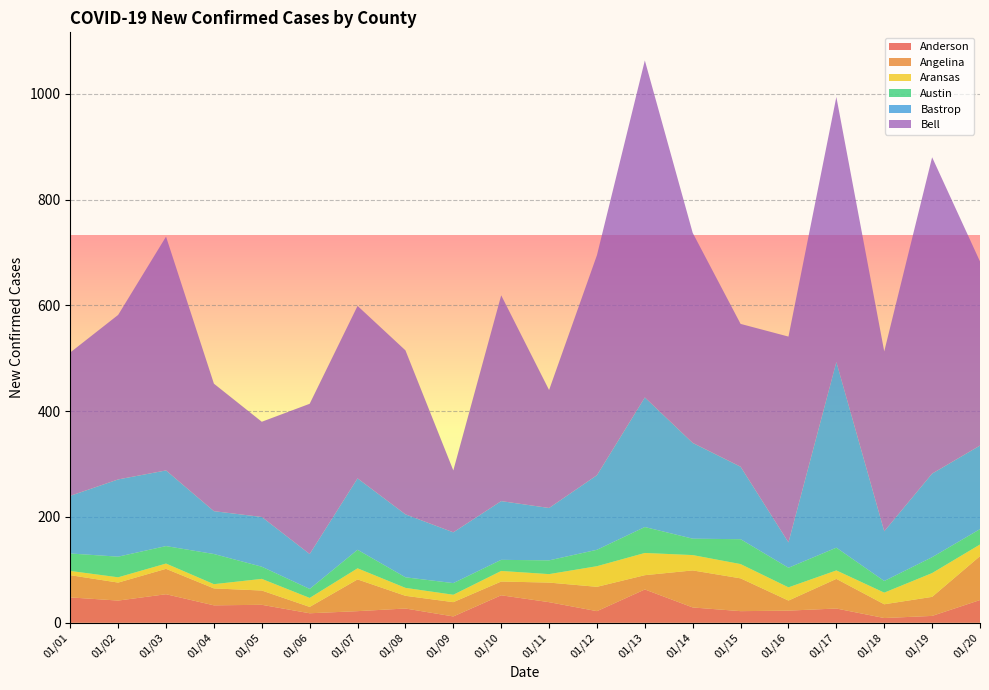

Reading left to right, what are all the values shown in this chart?

Anderson: 48	42	54	33	34	18	22	27	12	52	39	22	63	29	22	23	27	9	13	43
Angelina: 42	34	48	32	27	12	60	24	27	26	37	46	27	70	62	19	56	26	36	83
Aransas: 8	10	10	8	22	17	21	15	14	20	16	39	42	29	27	25	16	22	45	22
Austin: 33	39	33	57	23	17	35	20	22	21	26	31	49	31	47	37	43	22	30	29
Bastrop: 109	146	143	81	94	66	135	119	96	111	99	141	245	181	137	48	351	94	158	158
Bell: 271	311	442	241	180	284	326	310	117	389	223	416	637	397	270	389	501	340	598	348